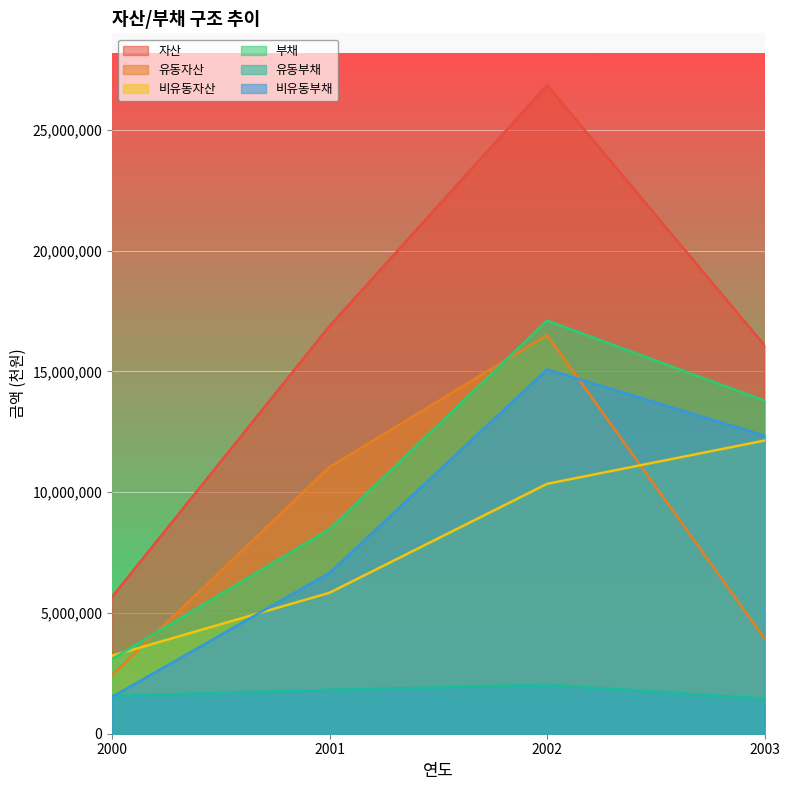

At how many categories does at least one series exceed 22058563?

1